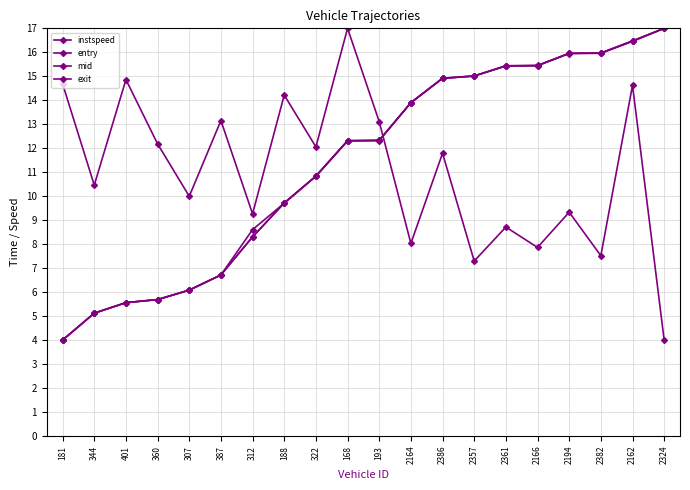

What is the value of the mid point at the 2nd from the left?

5.1